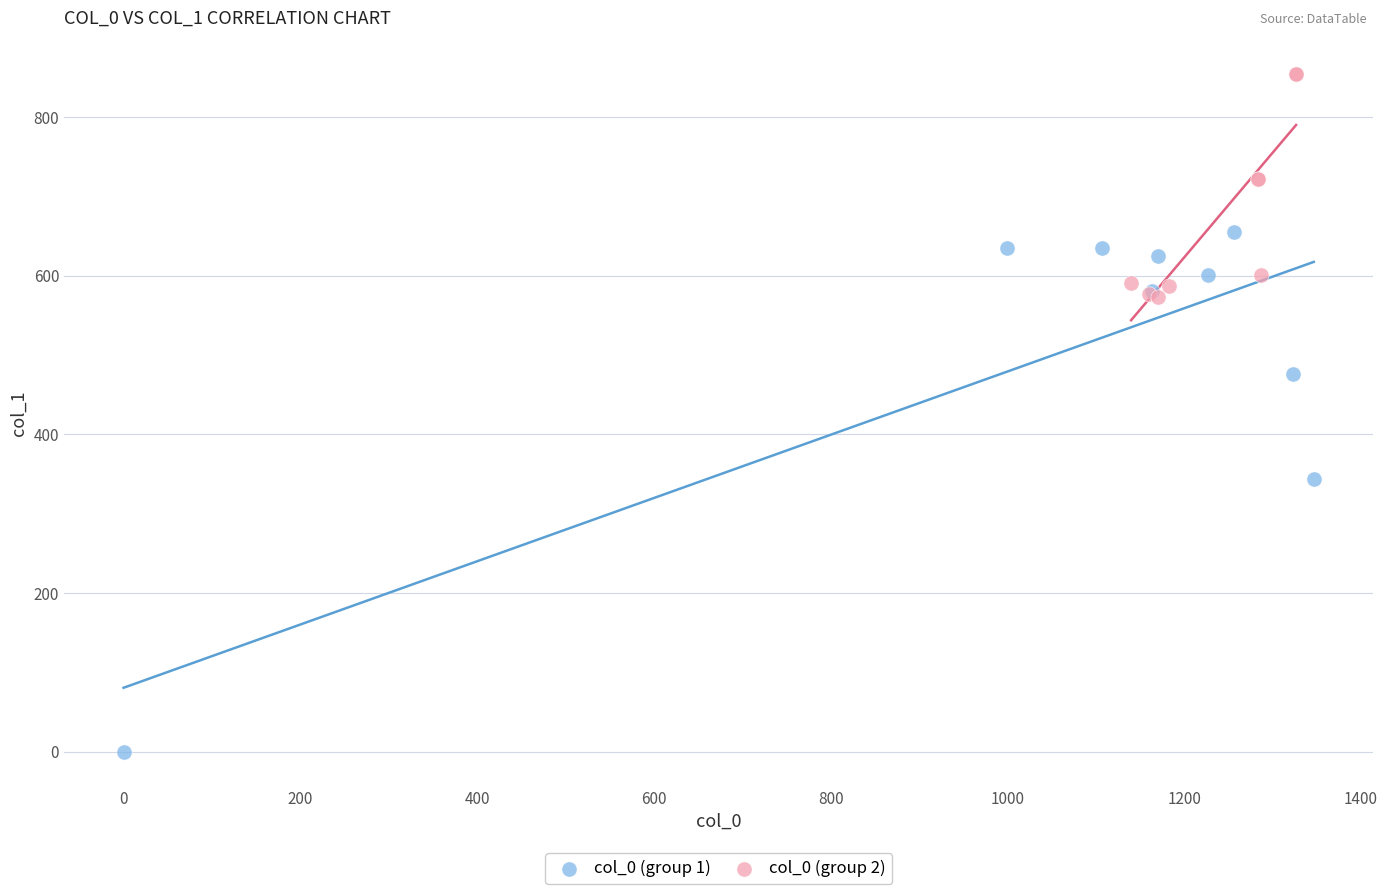

Which series contains the highest Y value?

col_0 (group 2)